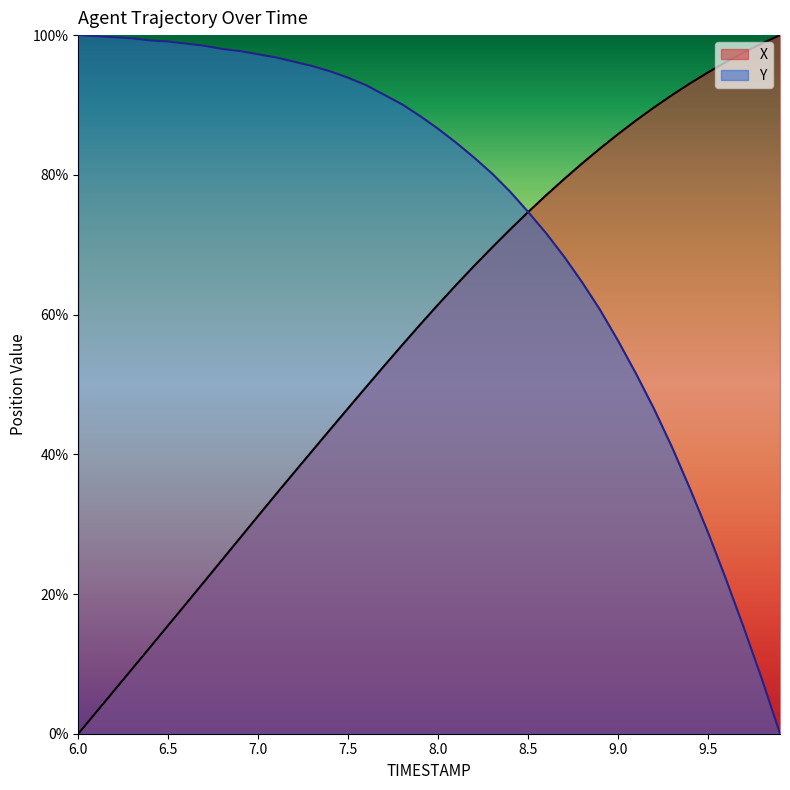

What is the value of the X point at the 5th from the left?

0.1